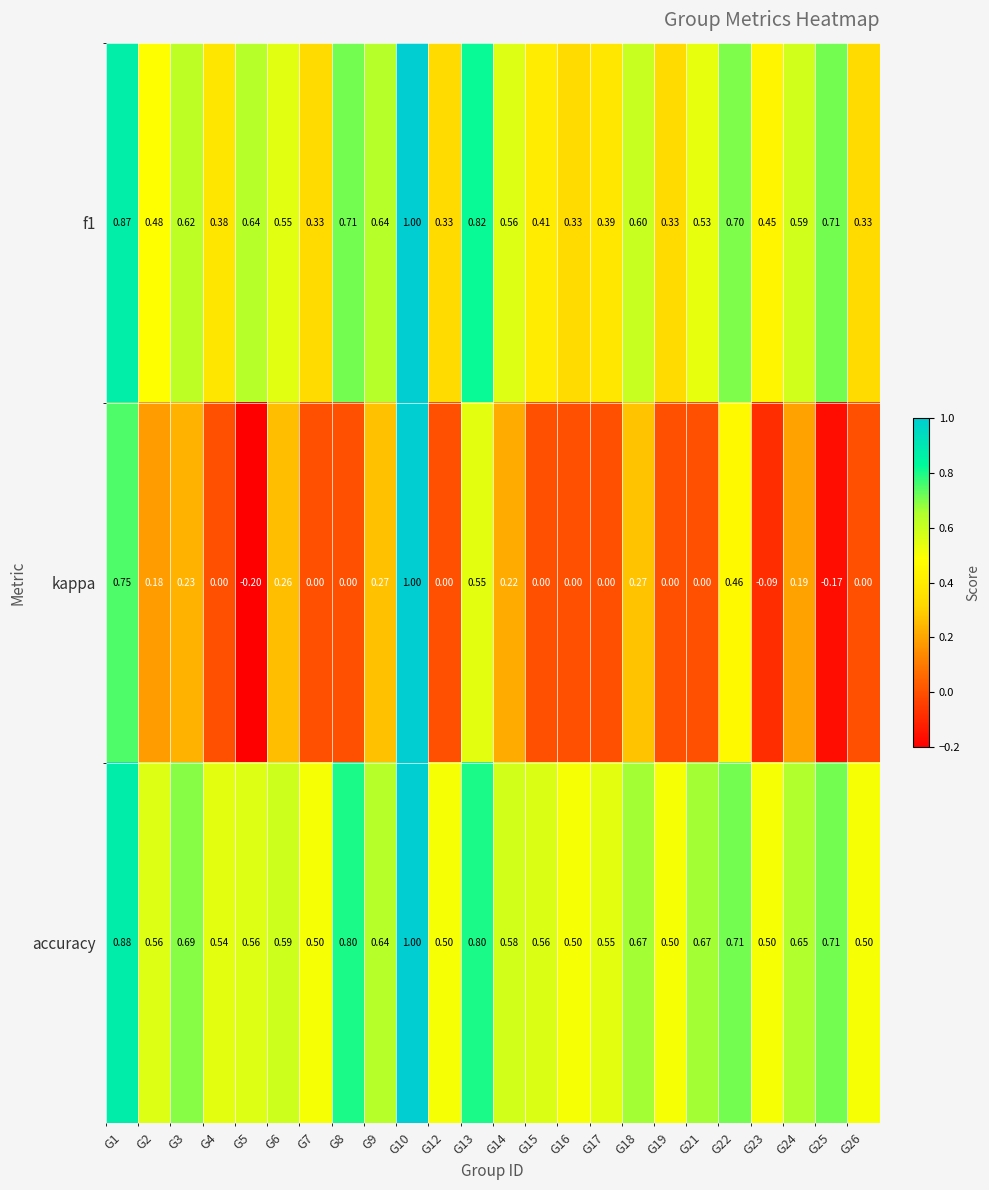

Which category has the lowest value across all series?

G5